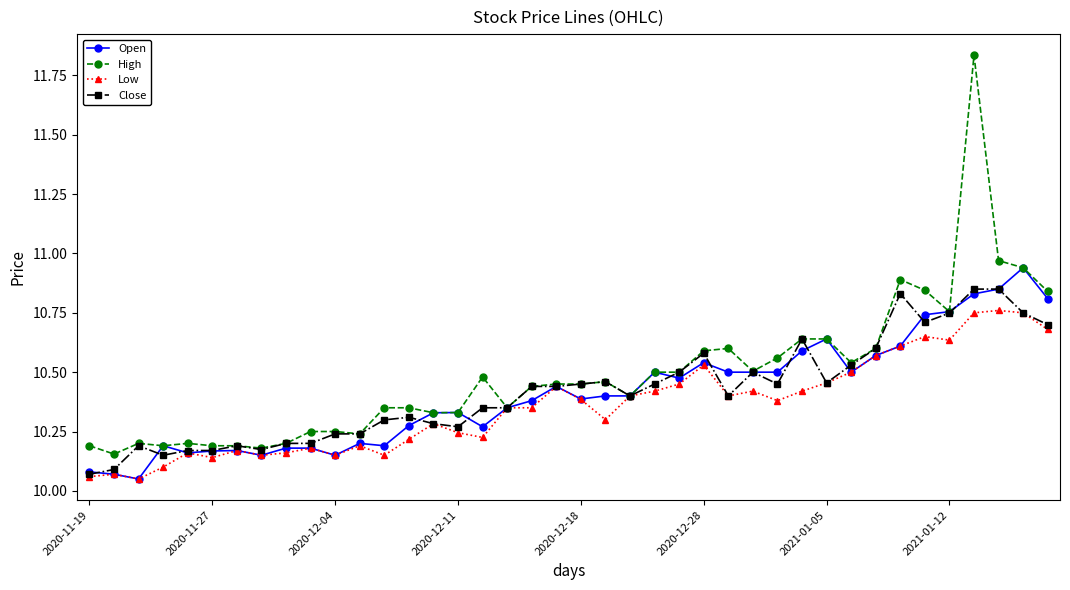

True or false: Low has more than 2 points higher than both neighbors.

True